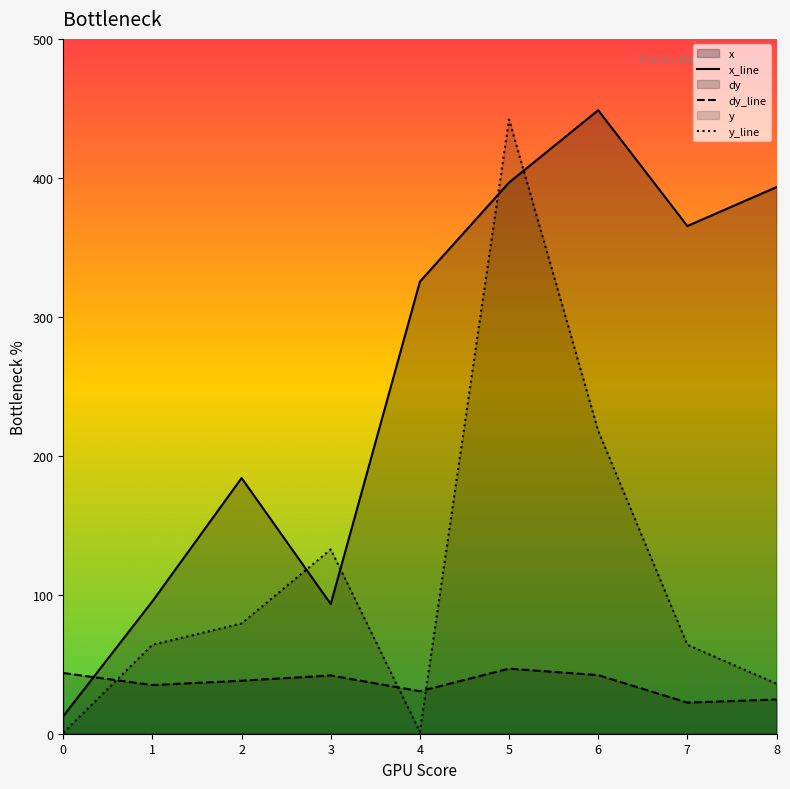

In dy_line, how many points are higher than both neighbors (excluding endpoints)?

2